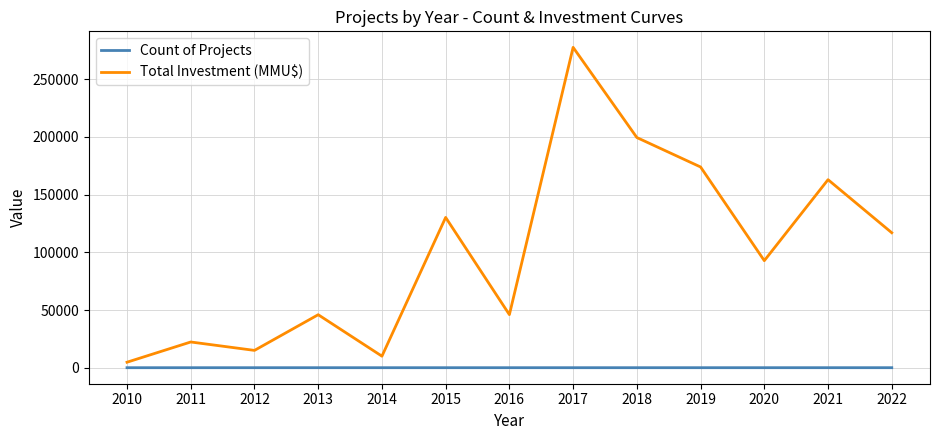

What is the total value across all series at 2022?

117020